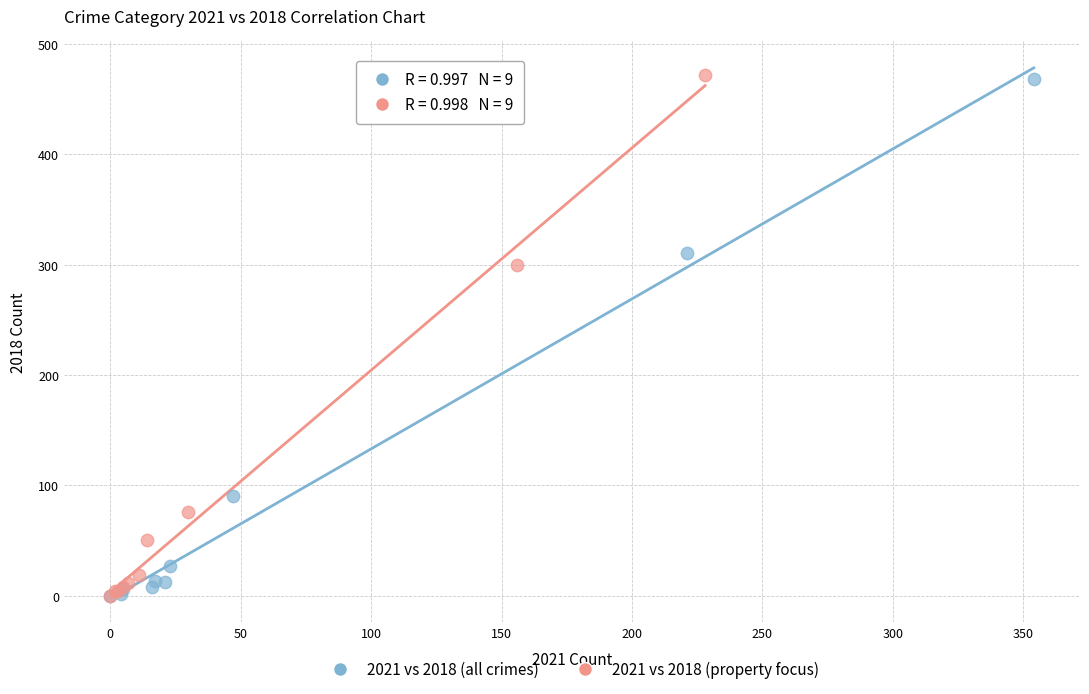

Which series has the largest Y range (max minus min)?

2021 vs 2018 (property focus)